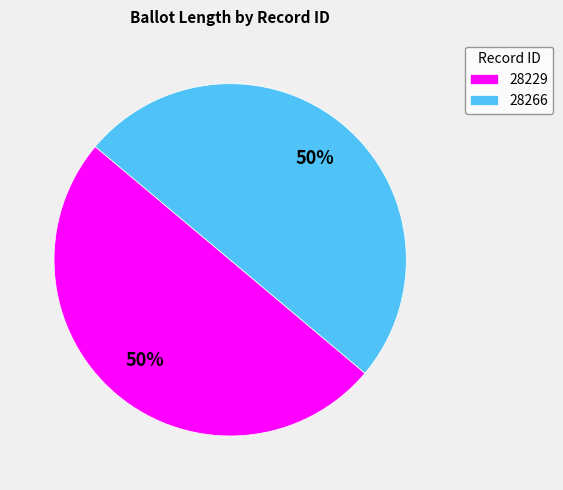

What percentage is the 28229 slice, to the nearest percent?

50%